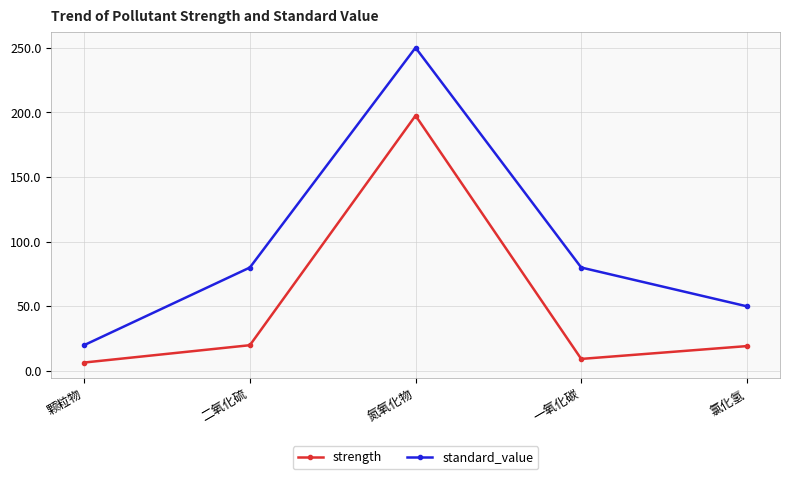

How many values in the strength series are below 19?

2